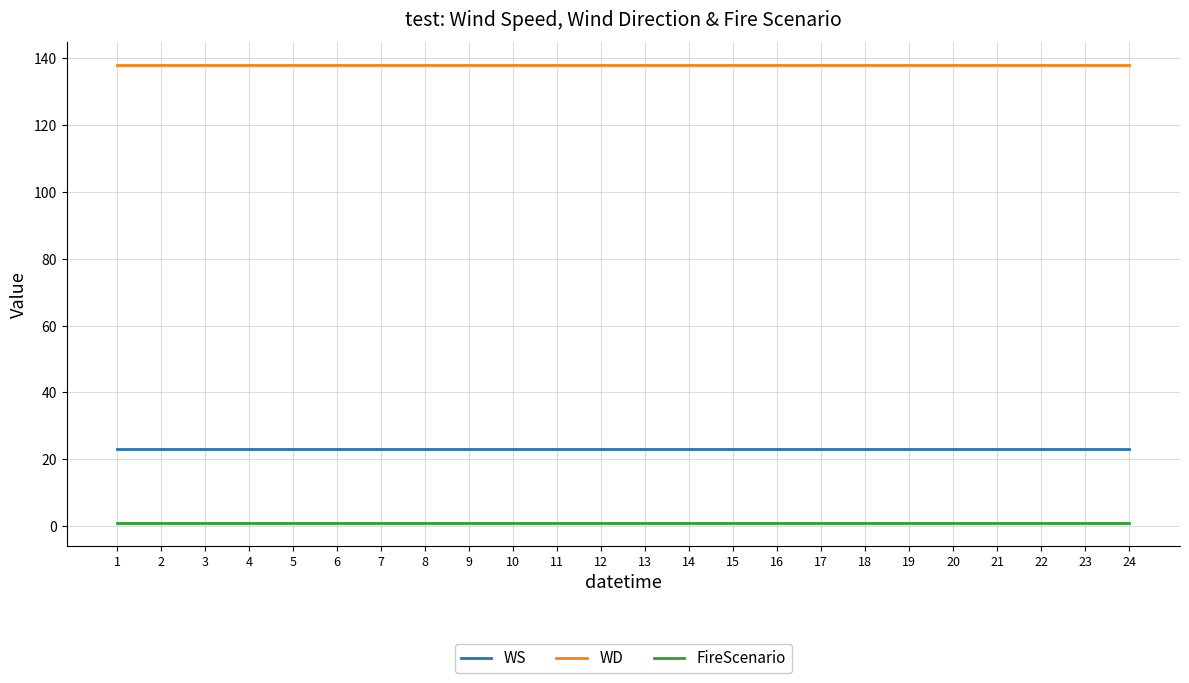

Read the WD value at 5.

138